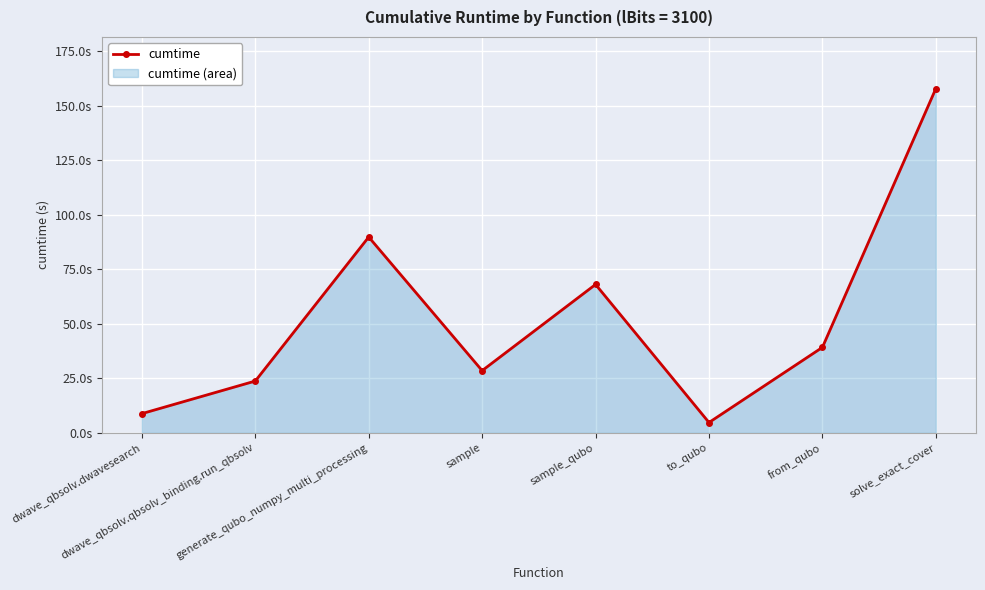

How many series are shown in this chart?

1